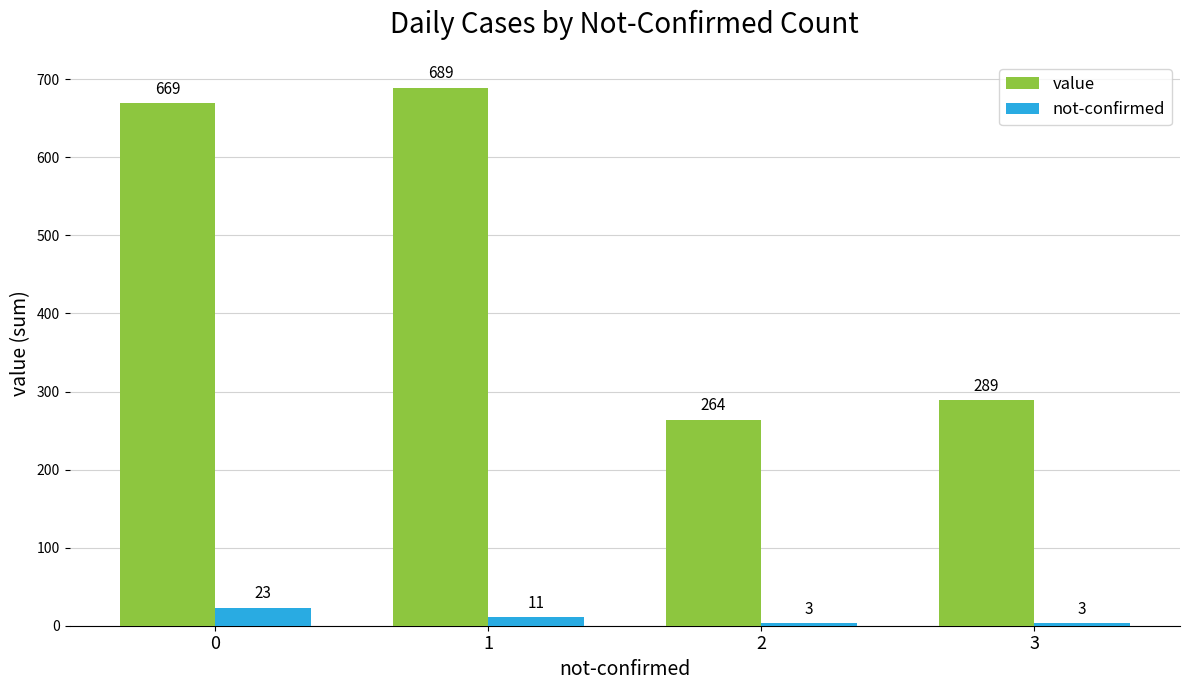

Count the not-confirmed values in the range 3 to 23.

4